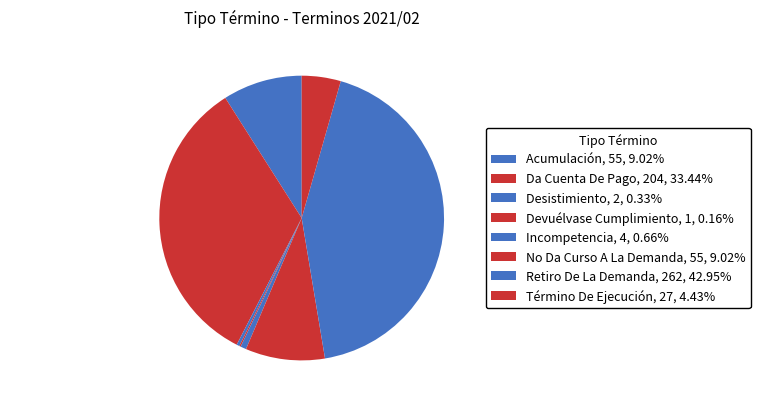

Between Retiro De La Demanda and Término De Ejecución, which is larger?

Retiro De La Demanda